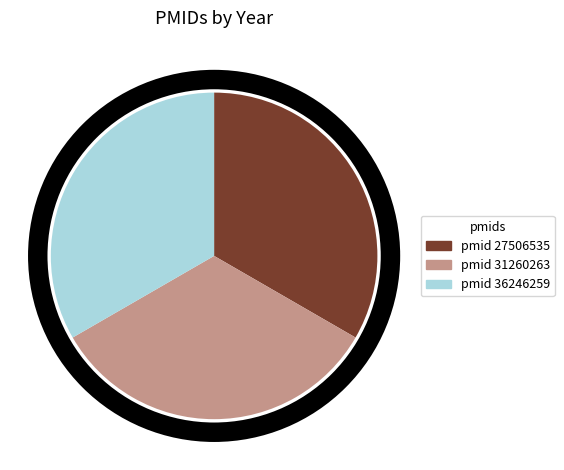

Does any single category account for the majority?

No